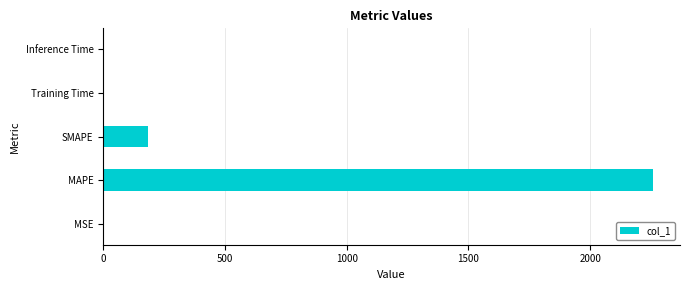

What is the change in value from MAPE to SMAPE?

-2072.0